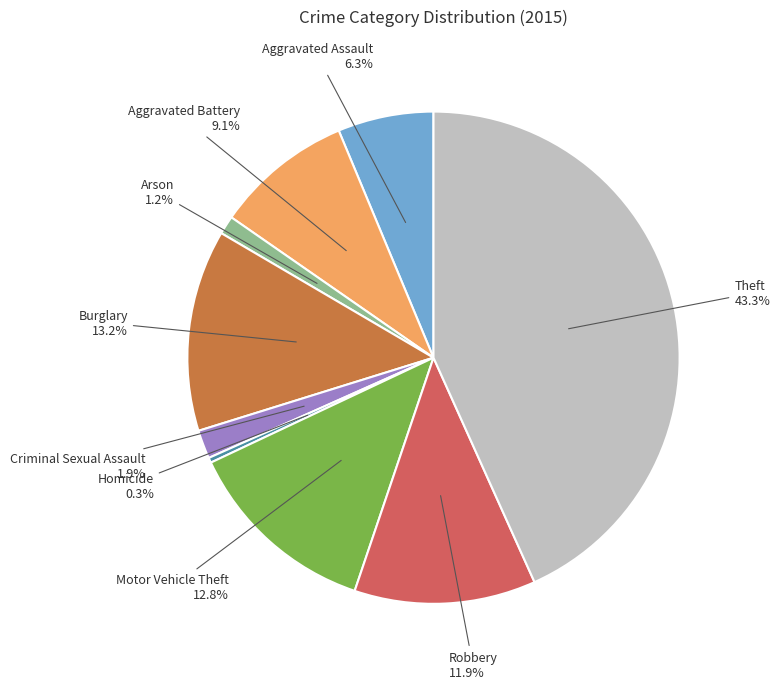

The Aggravated Assault slice represents 1% of the pie. True or false?

False